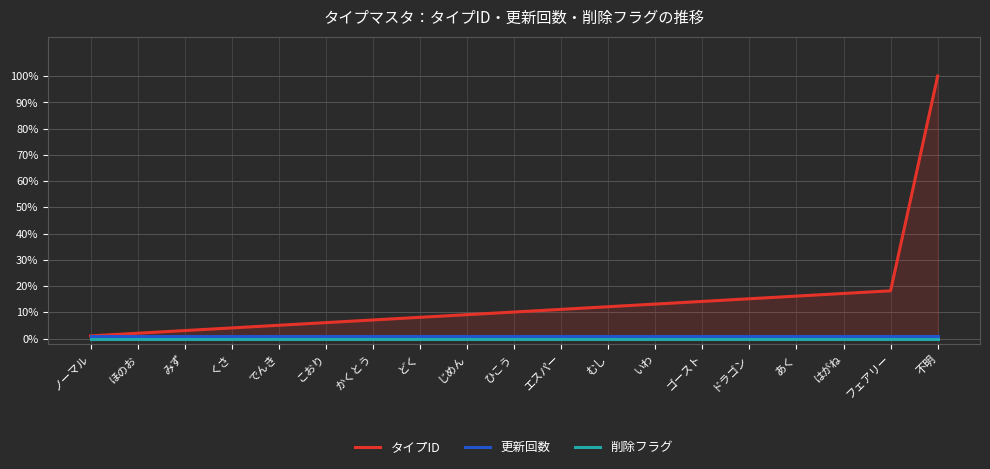

List the labels in order of 更新回数 value, smallest first.

ノーマル, ほのお, みず, くさ, でんき, こおり, かくとう, どく, じめん, ひこう, エスパー, むし, いわ, ゴースト, ドラゴン, あく, はがね, フェアリー, 不明